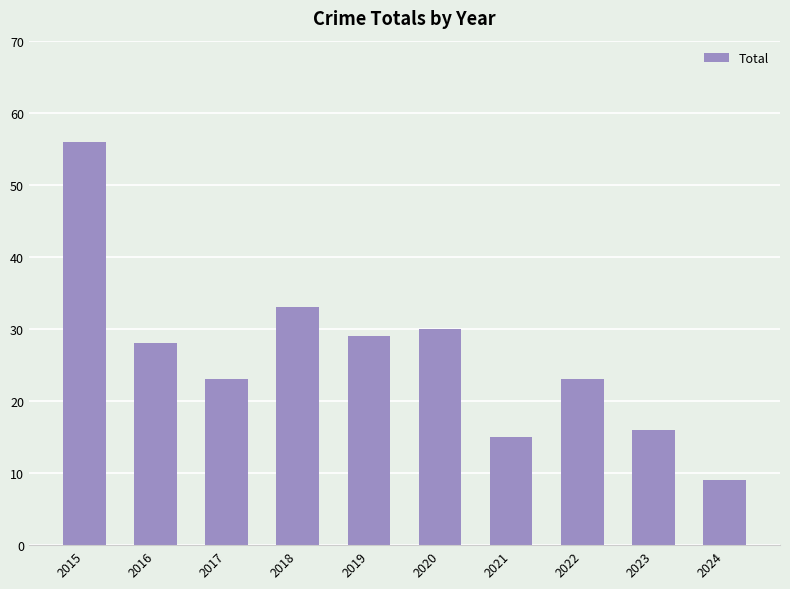

What is the difference between the maximum and minimum values?

47